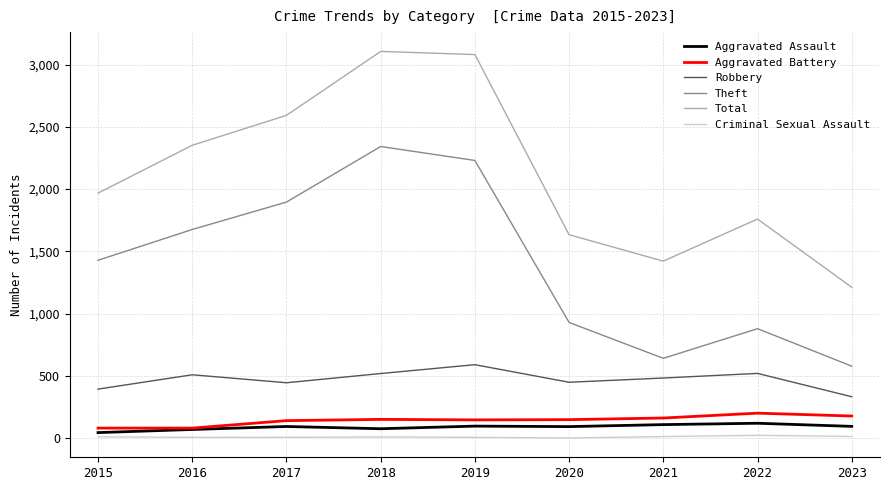

Is it true that Theft equals 642 at 2021?

True